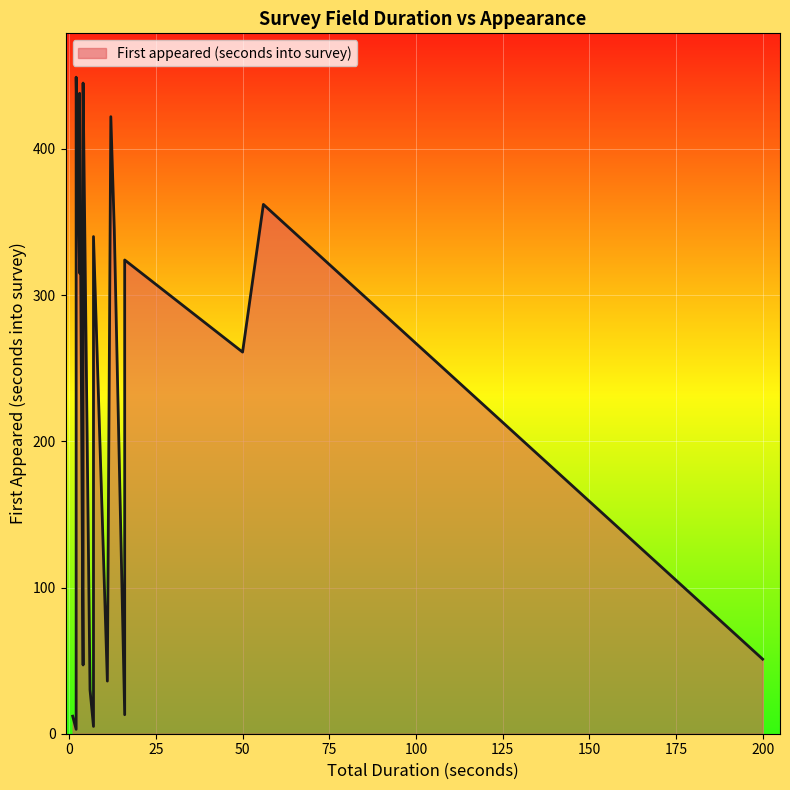

Does the chart display data point markers on the line(s)?

No